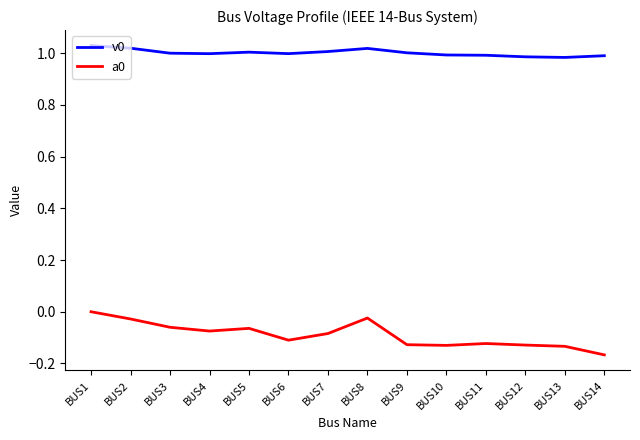

In v0, how many points are lower than both neighbors (excluding endpoints)?

3